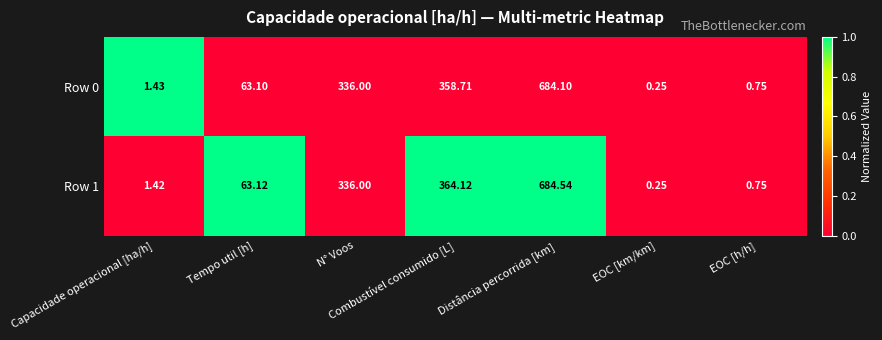

Which category has the lowest value across all series?

EOC [km/km]